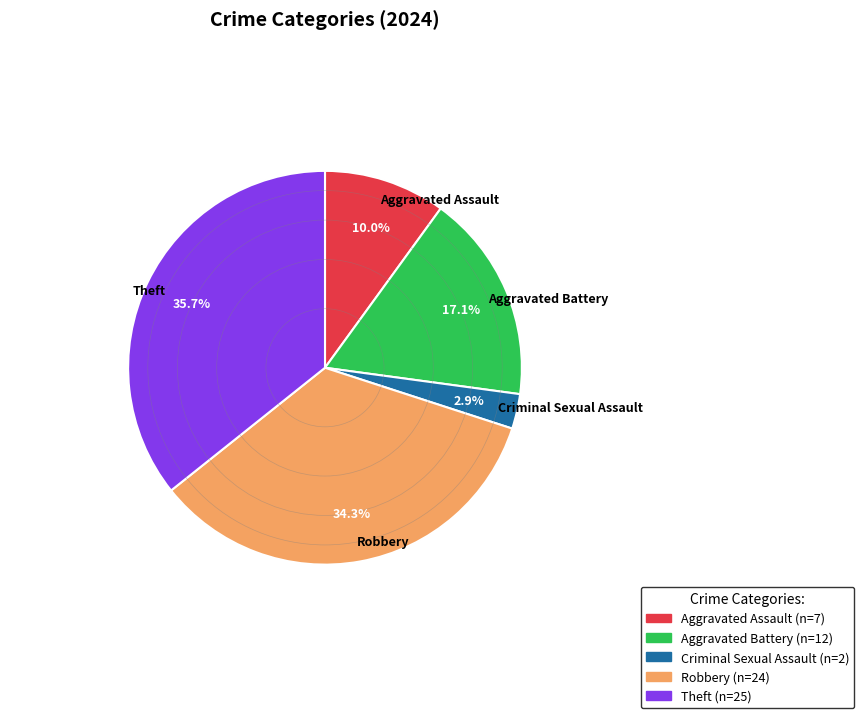

Combined, what portion of the pie is Aggravated Assault and Criminal Sexual Assault?

12.9%